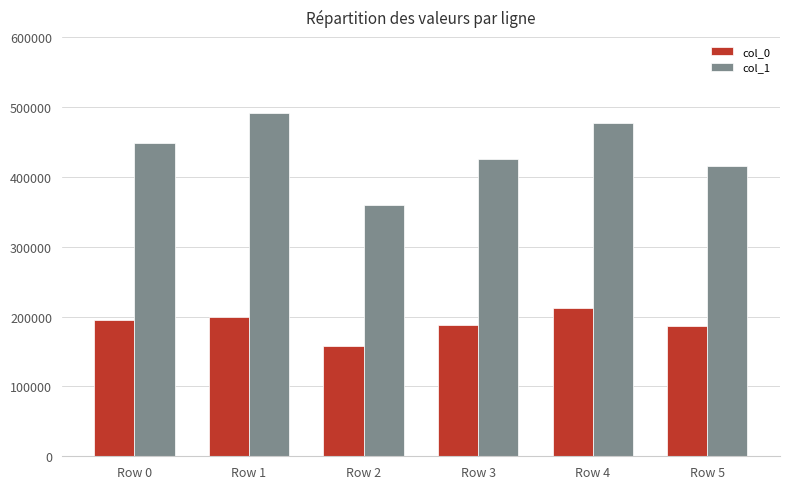

Which category has the highest value in the col_1 series?

Row 1